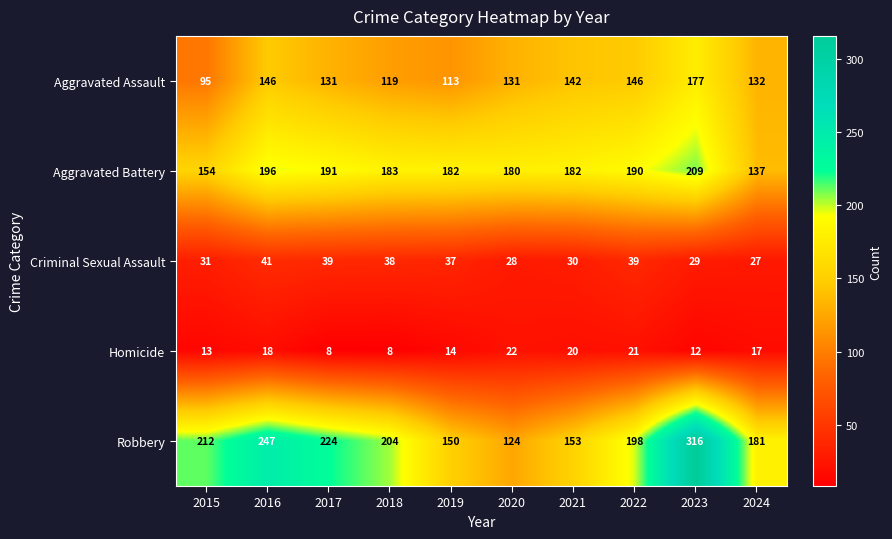

At which category is the sum across all series the highest?

2023